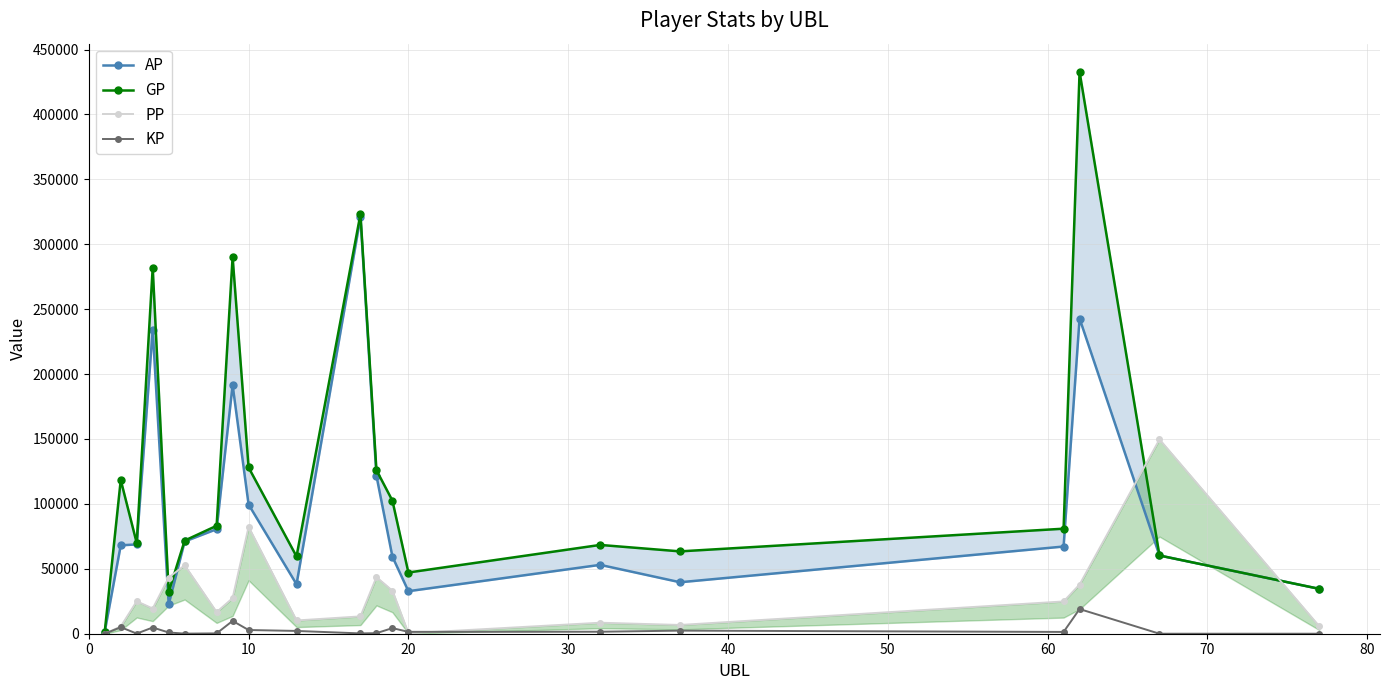

How many lines are shown in the chart?

4